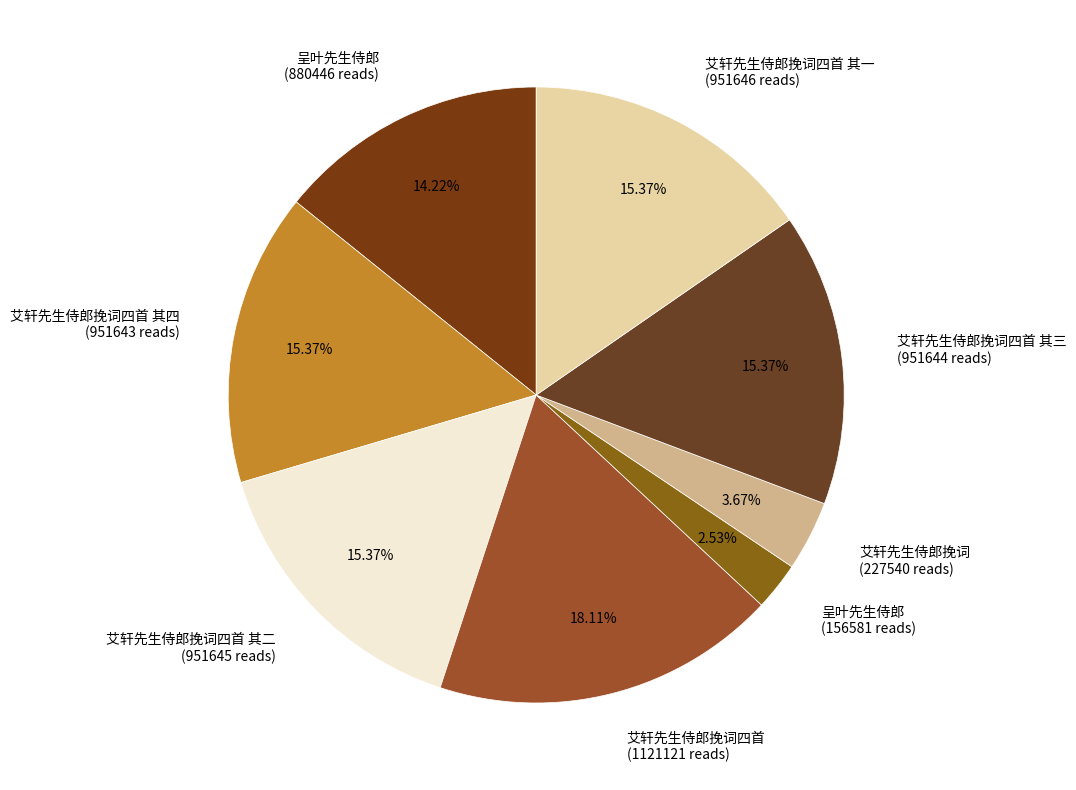

How many segments does this pie chart have?

8